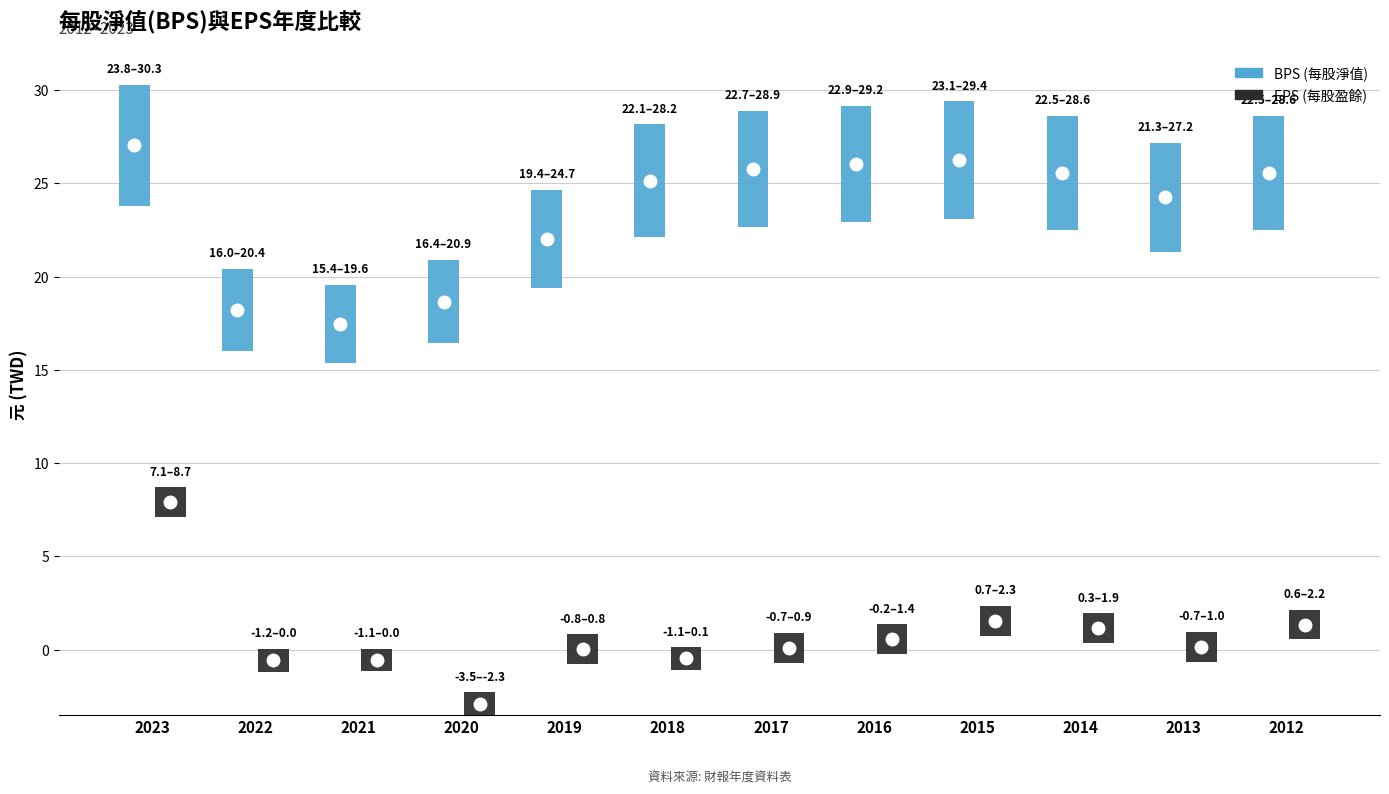

Is the value of BPS at 2013 greater than the value of EPS at 2012?

Yes